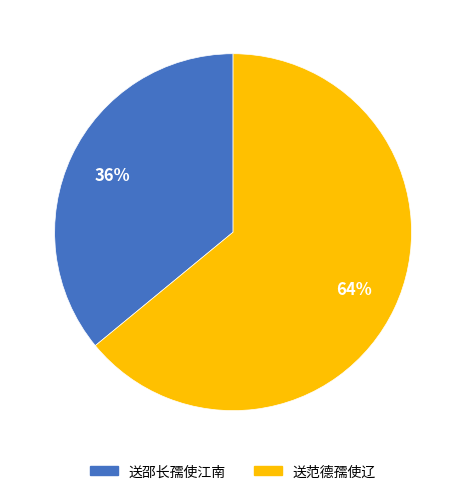

Which slice is the smallest?

送邵长孺使江南